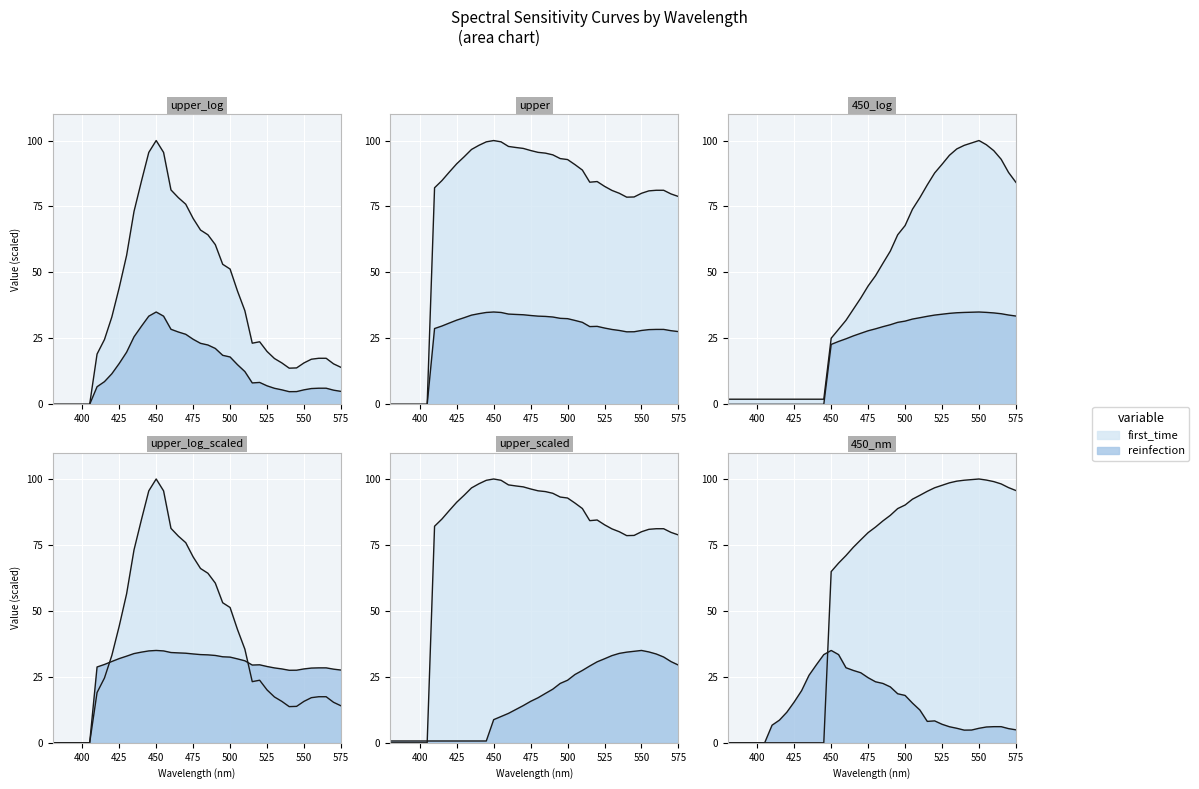

At how many categories does at least one series exceed 73?

34